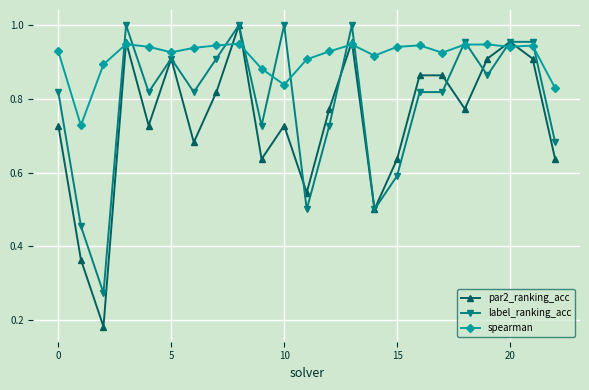

What are all the series names shown in the legend?

par2_ranking_acc, label_ranking_acc, spearman